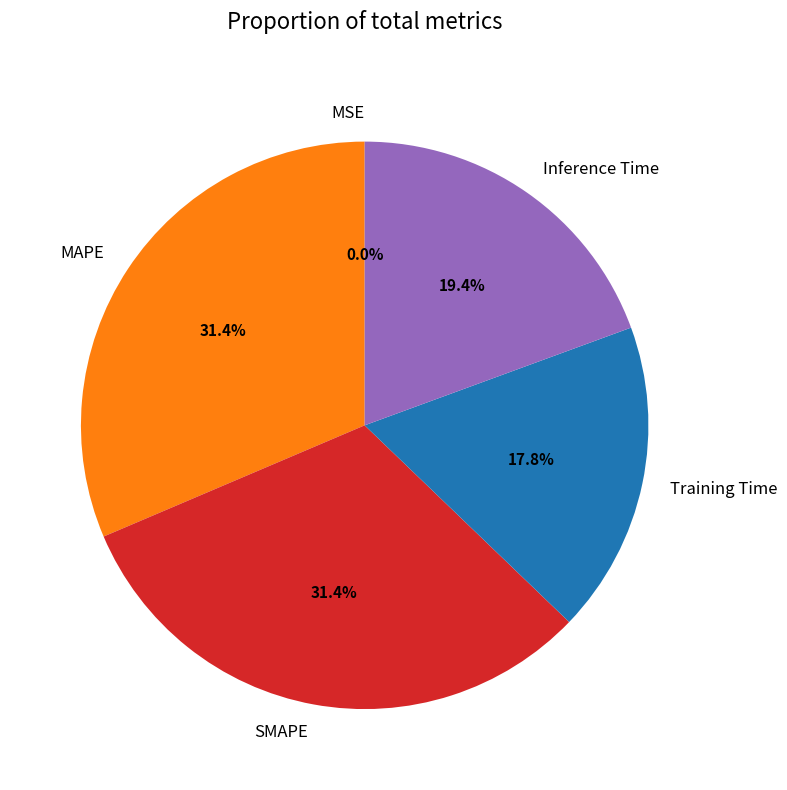

Which has a higher value, MAPE or Training Time?

MAPE